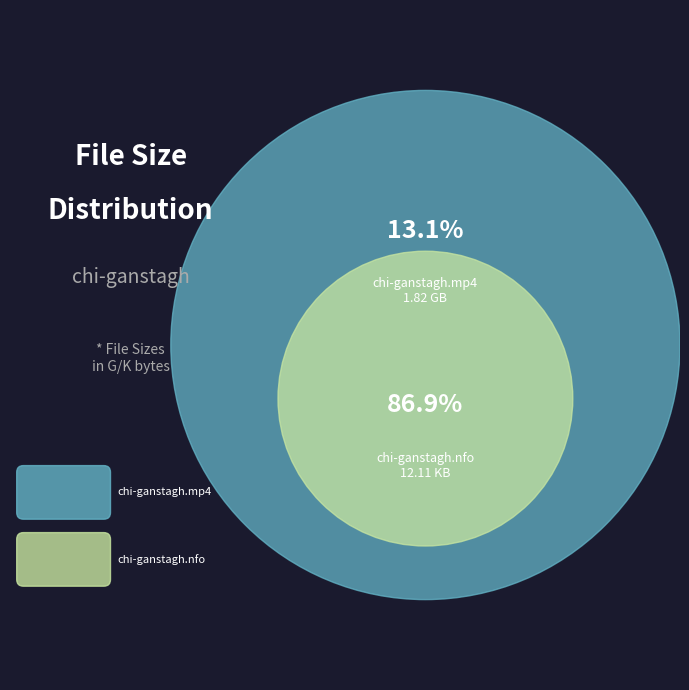

Which slice is the largest?

chi-ganstagh.nfo